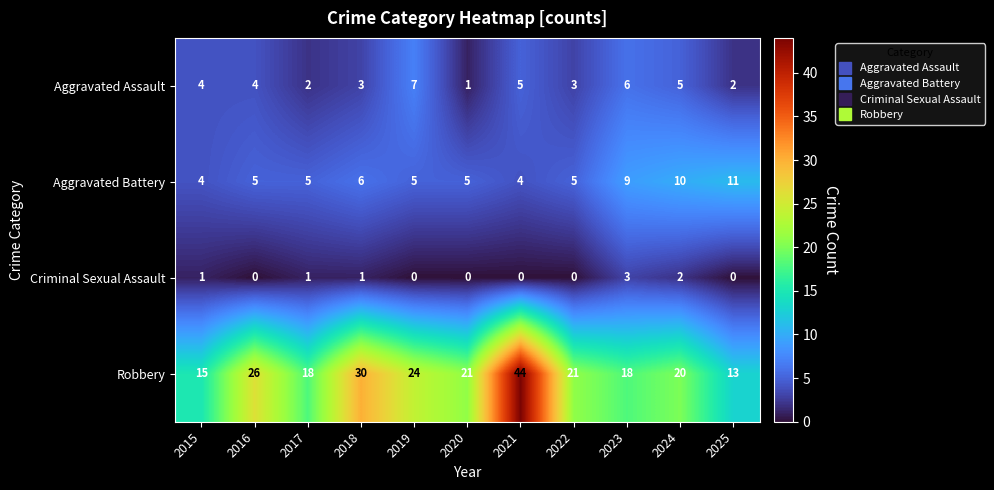

Rank the series at 2021 from highest to lowest value.

Robbery, Aggravated Assault, Aggravated Battery, Criminal Sexual Assault